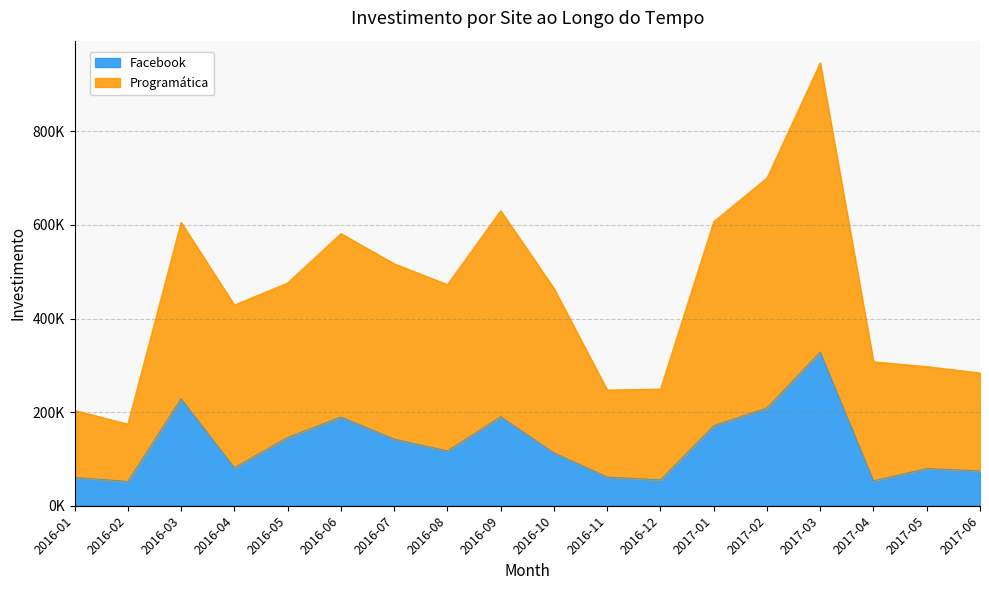

How many data points in Facebook are above 117147?

9